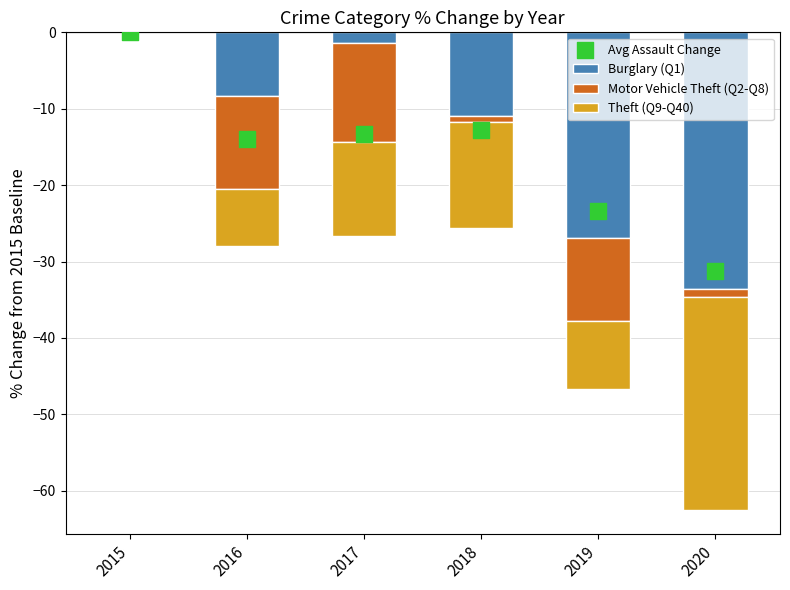

Which series reaches the minimum Y coordinate?

Burglary (Q1)